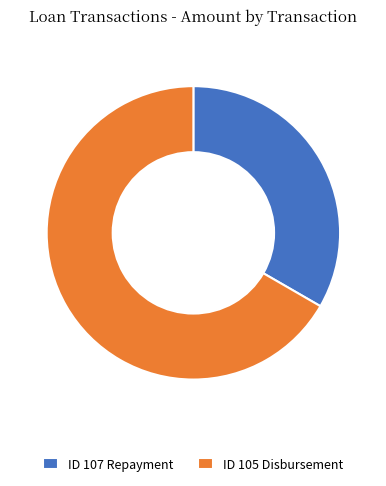

Which category has the smallest portion of the pie?

ID 107 Repayment